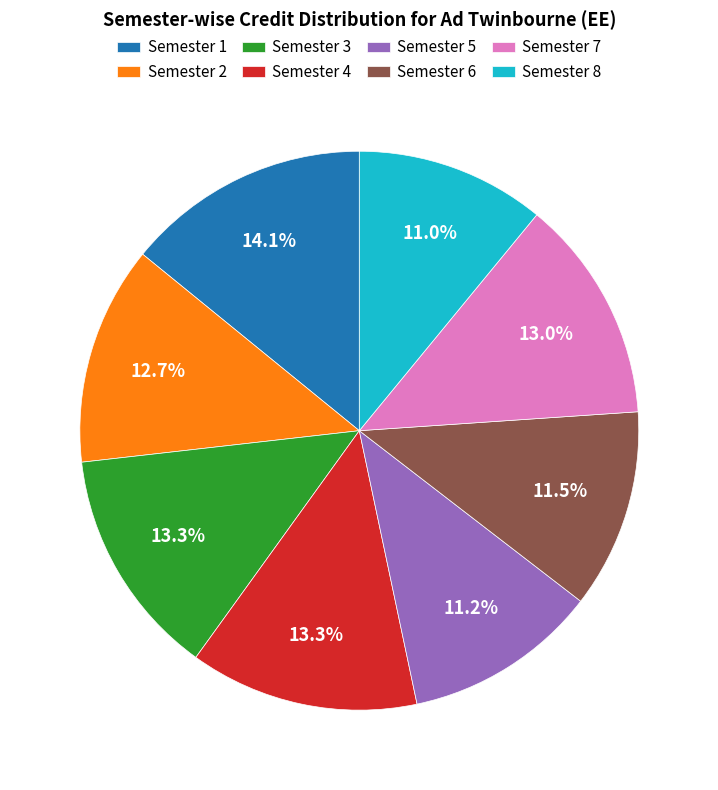

Is there any slice that represents more than half of the pie?

No